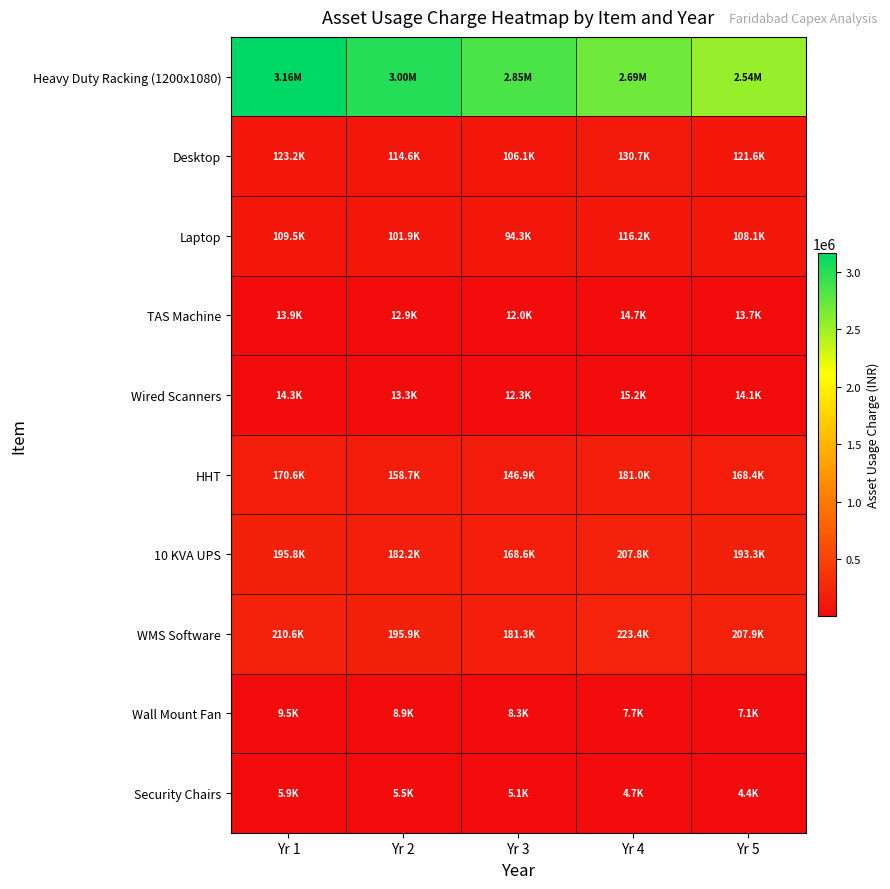

Reading left to right, extract all data points from this chart.

Heavy Duty Racking (1200x1080): Yr 1=3160289.7	Yr 2=3004260.8	Yr 3=2848231.8	Yr 4=2692202.8	Yr 5=2536173.8
Desktop: Yr 1=123190.9	Yr 2=114627.2	Yr 3=106063.6	Yr 4=130693.2	Yr 5=121608.0
Laptop: Yr 1=109503.0	Yr 2=101890.9	Yr 3=94278.8	Yr 4=116171.7	Yr 5=108096.0
TAS Machine: Yr 1=13898.5	Yr 2=12932.3	Yr 3=11966.1	Yr 4=14744.9	Yr 5=13719.9
Wired Scanners: Yr 1=14319.6	Yr 2=13324.2	Yr 3=12328.8	Yr 4=15191.7	Yr 5=14135.6
HHT: Yr 1=170571.9	Yr 2=158714.6	Yr 3=146857.3	Yr 4=180959.8	Yr 5=168380.4
10 KVA UPS: Yr 1=195841.9	Yr 2=182227.9	Yr 3=168614.0	Yr 4=207768.6	Yr 5=193325.6
WMS Software: Yr 1=210582.6	Yr 2=195944.0	Yr 3=181305.3	Yr 4=223407.1	Yr 5=207877.0
Wall Mount Fan: Yr 1=9536.6	Yr 2=8929.3	Yr 3=8322.0	Yr 4=7714.6	Yr 5=7107.3
Security Chairs: Yr 1=5868.7	Yr 2=5494.9	Yr 3=5121.2	Yr 4=4747.5	Yr 5=4373.7